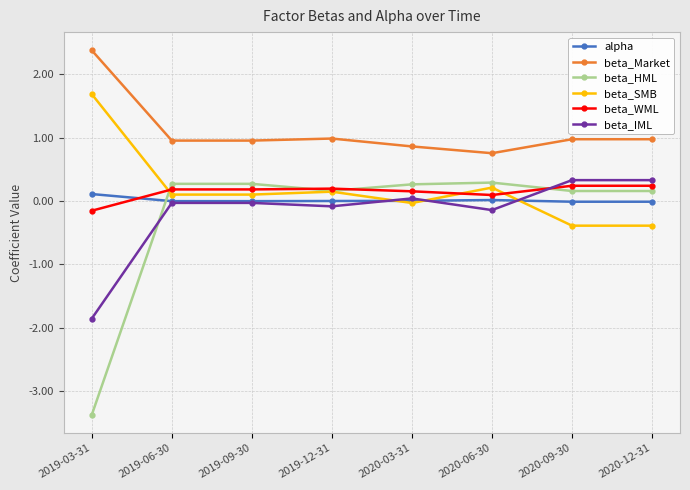

What is the label of the 5th point from the right?

2019-12-31